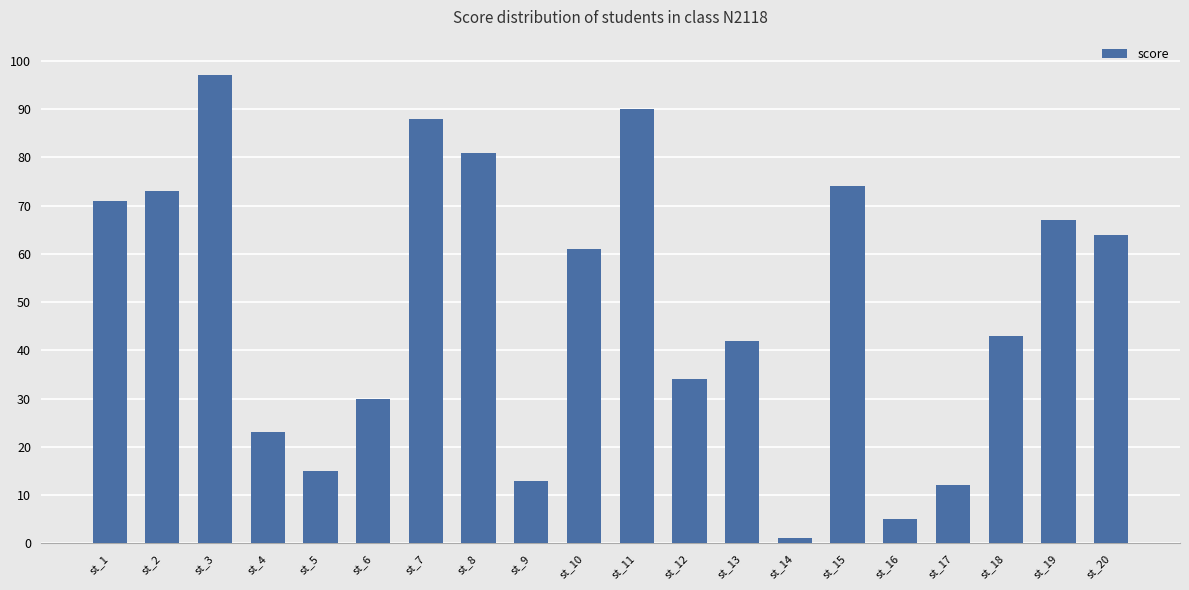

Rank the categories by value from highest to lowest.

st_3, st_11, st_7, st_8, st_15, st_2, st_1, st_19, st_20, st_10, st_18, st_13, st_12, st_6, st_4, st_5, st_9, st_17, st_16, st_14